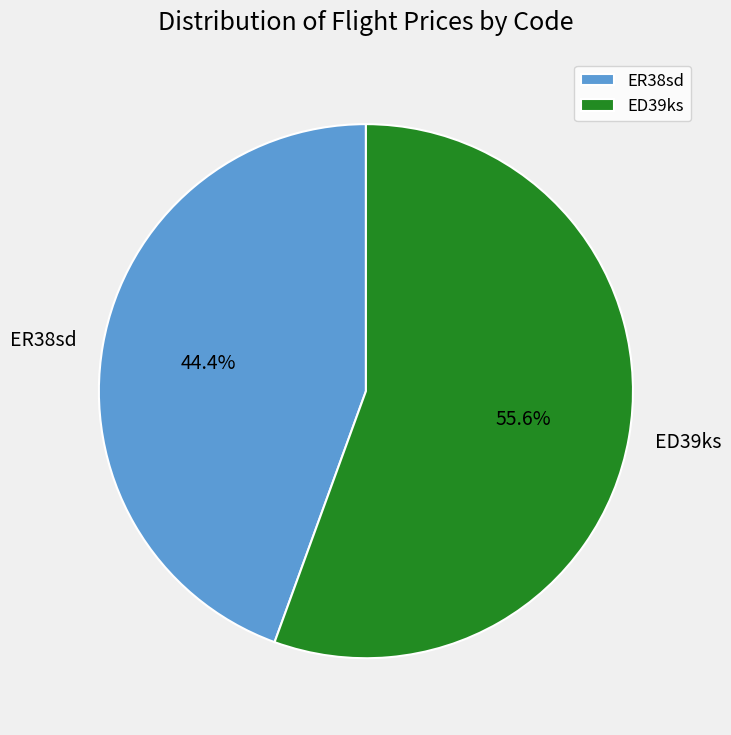

Between ED39ks and ER38sd, which is larger?

ED39ks